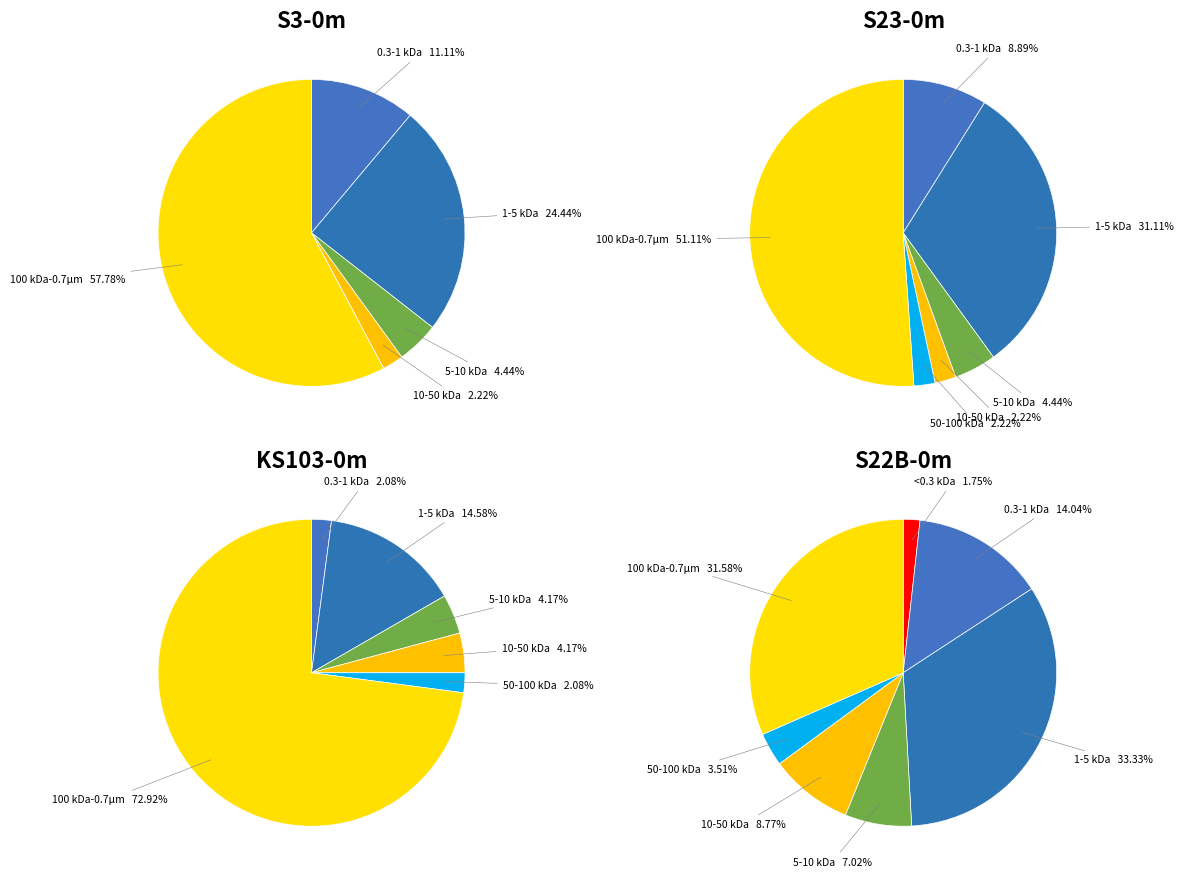

Do 8 and 4 together represent more than half of the pie?

No